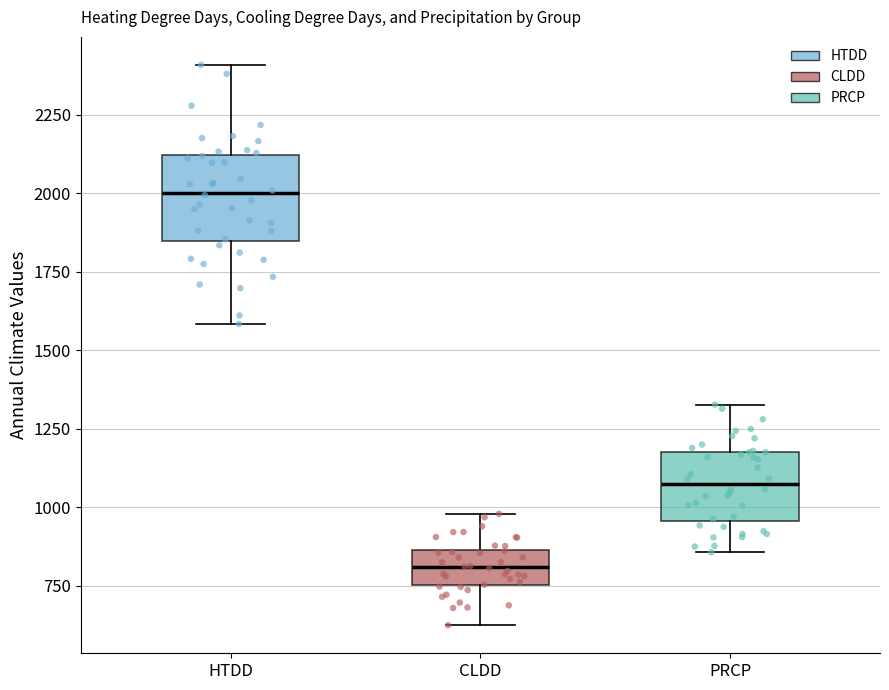

Reading left to right, read every box against the y-axis: the position of its median line, the range the box covers, and the ends of its whiskers. The values are not printed on the chart, so give them approximately, as read against the axis.

HTDD: median 2000, box 1850 to 2100, whiskers 1600 to 2400
CLDD: median 800, box 750 to 850, whiskers 600 to 1000
PRCP: median 1050, box 950 to 1200, whiskers 850 to 1350